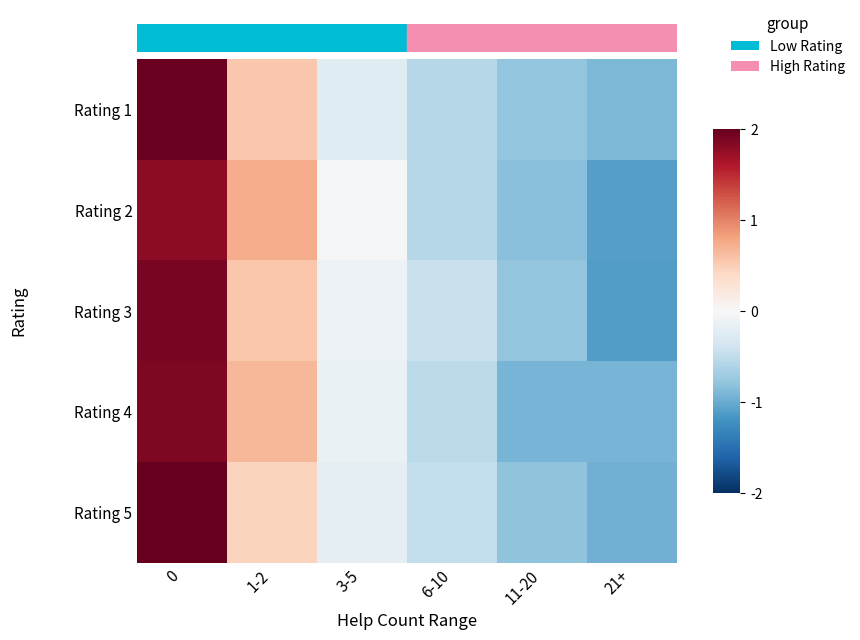

What is the greatest value displayed?

2.0